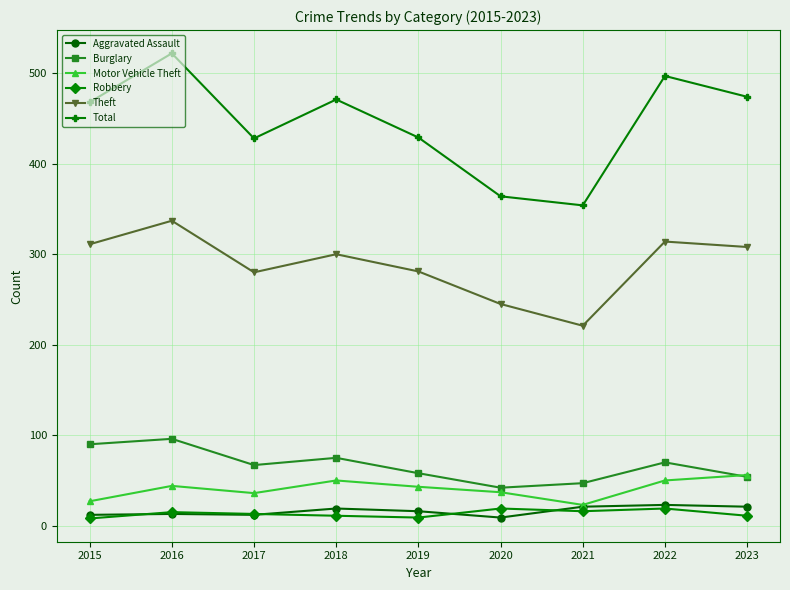

How many lines are shown in the chart?

6